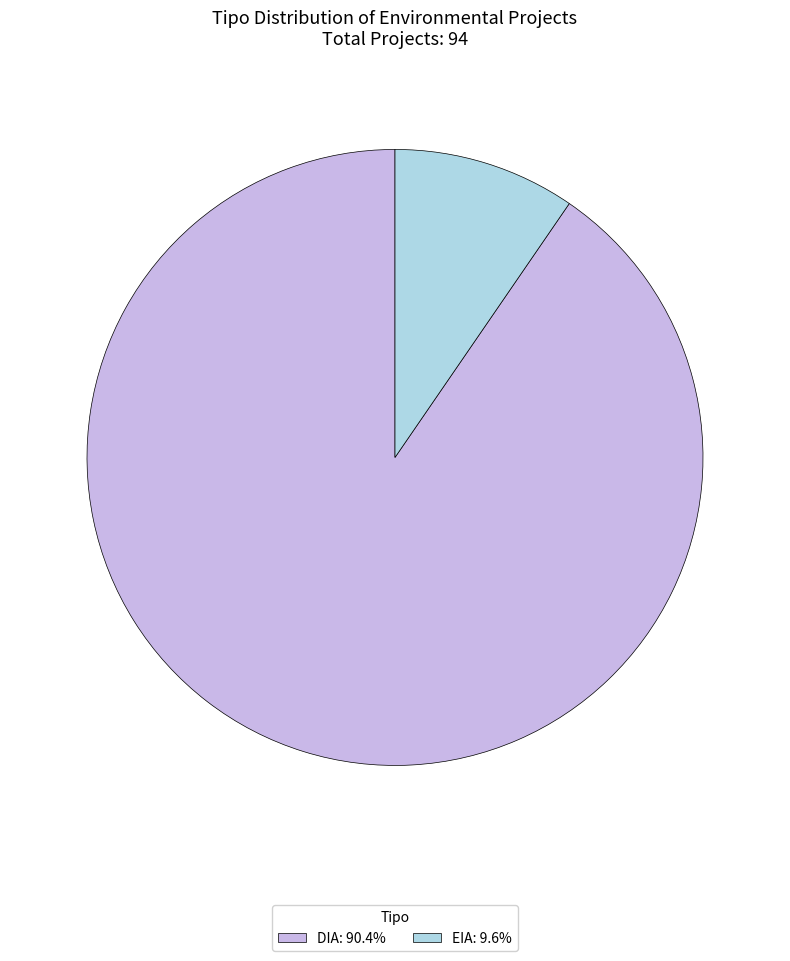

Is it true that EIA is 1% of the pie?

False